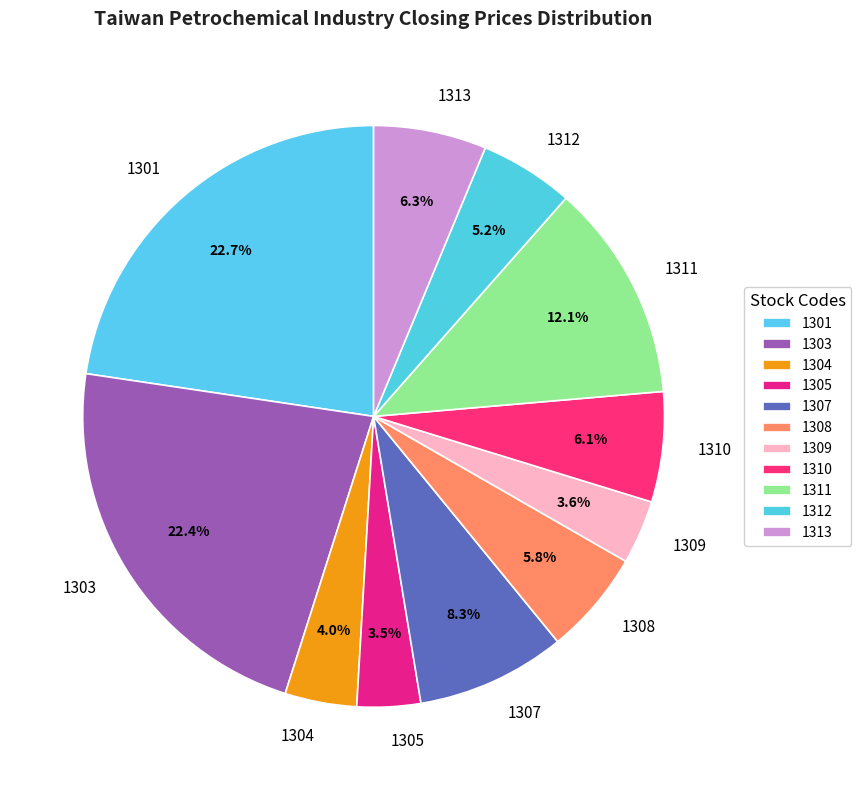

Does 1311 account for over 50% of the chart?

No